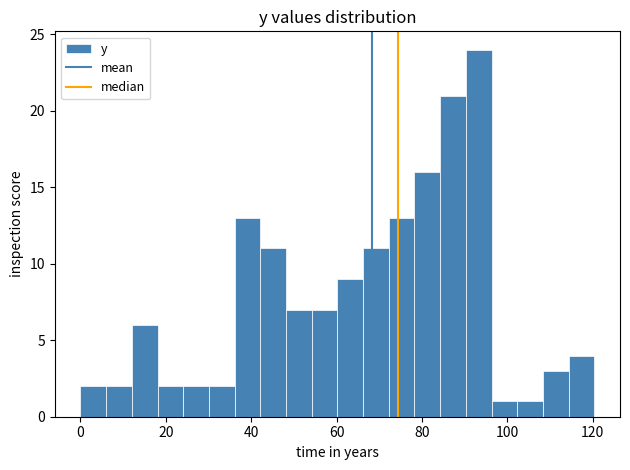

Around what value on the x-axis is the tallest bar? Give the approximate position of its centre, as read against the axis.

94